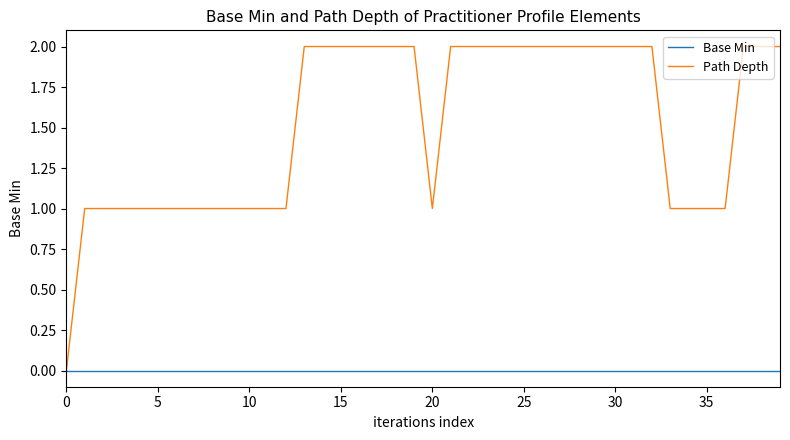

Rank the series by their maximum value, from highest to lowest.

Path Depth, Base Min